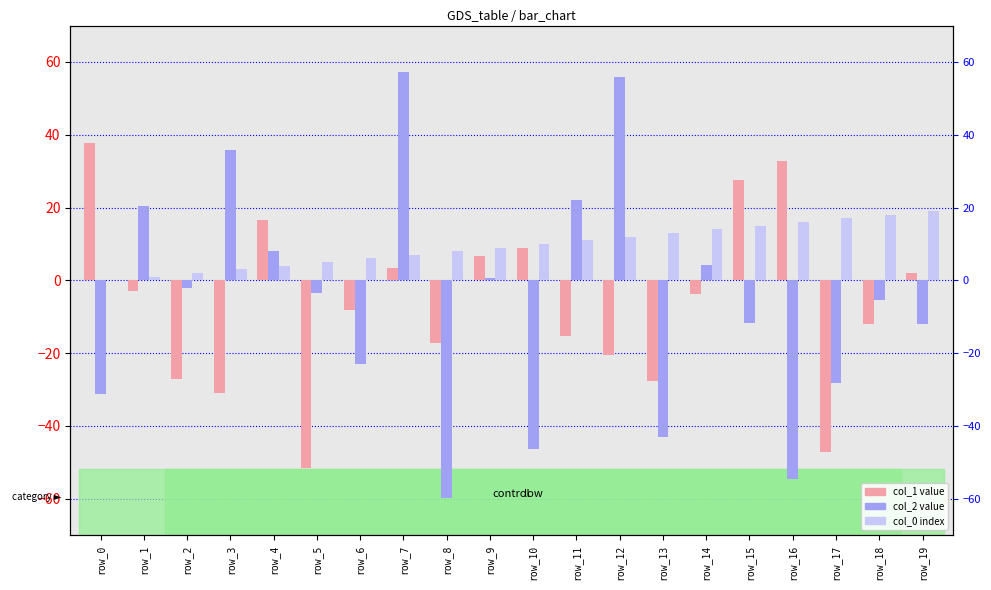

List the series in order of their peak value, highest first.

col_2, col_1, col_0